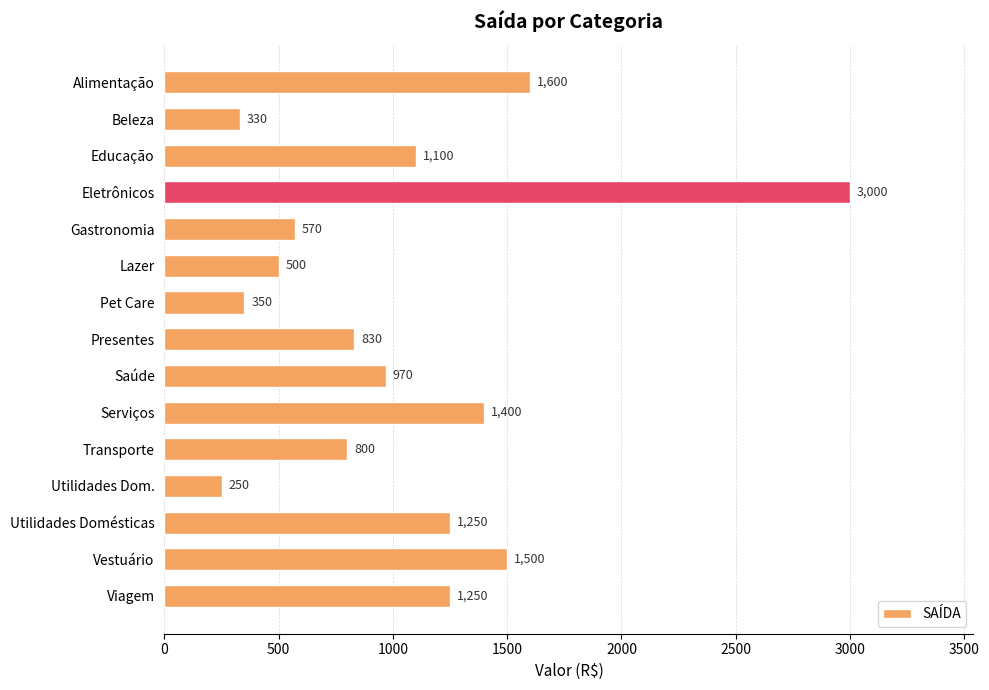

At which label is the value closest to 1625?

Alimentação